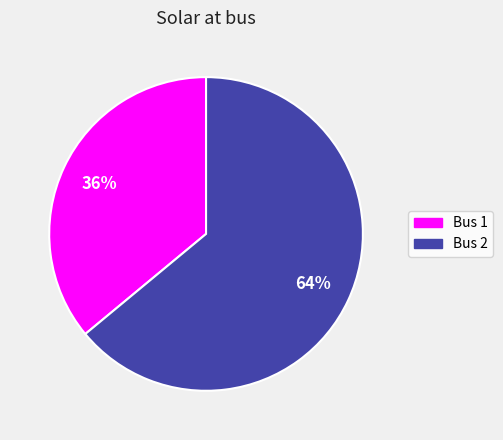

To the nearest percent, what is the average slice percentage?

50%